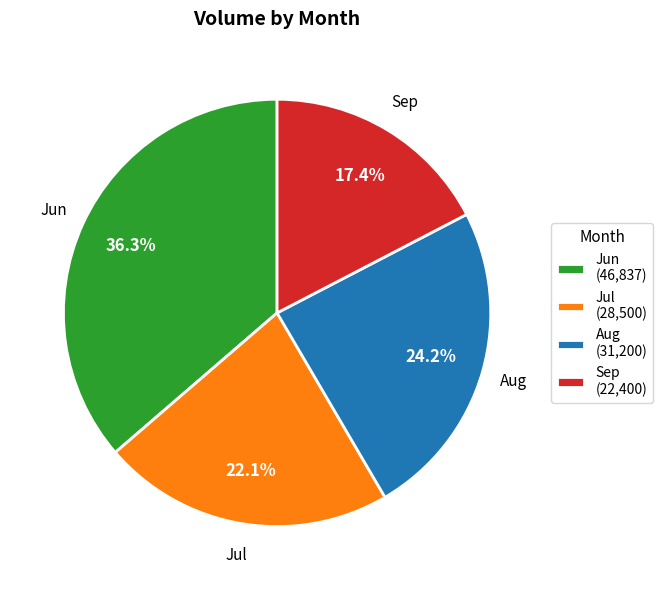

Which category has the biggest portion of the pie?

Jun (46,837)